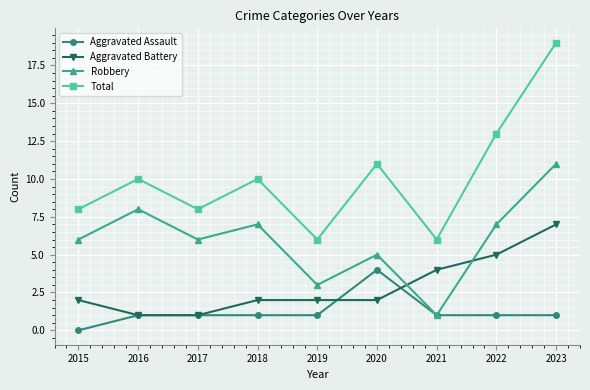

Reading left to right, what are all the values shown in this chart?

Aggravated Assault: 2015=0	2016=1	2017=1	2018=1	2019=1	2020=4	2021=1	2022=1	2023=1
Aggravated Battery: 2015=2	2016=1	2017=1	2018=2	2019=2	2020=2	2021=4	2022=5	2023=7
Robbery: 2015=6	2016=8	2017=6	2018=7	2019=3	2020=5	2021=1	2022=7	2023=11
Total: 2015=8	2016=10	2017=8	2018=10	2019=6	2020=11	2021=6	2022=13	2023=19